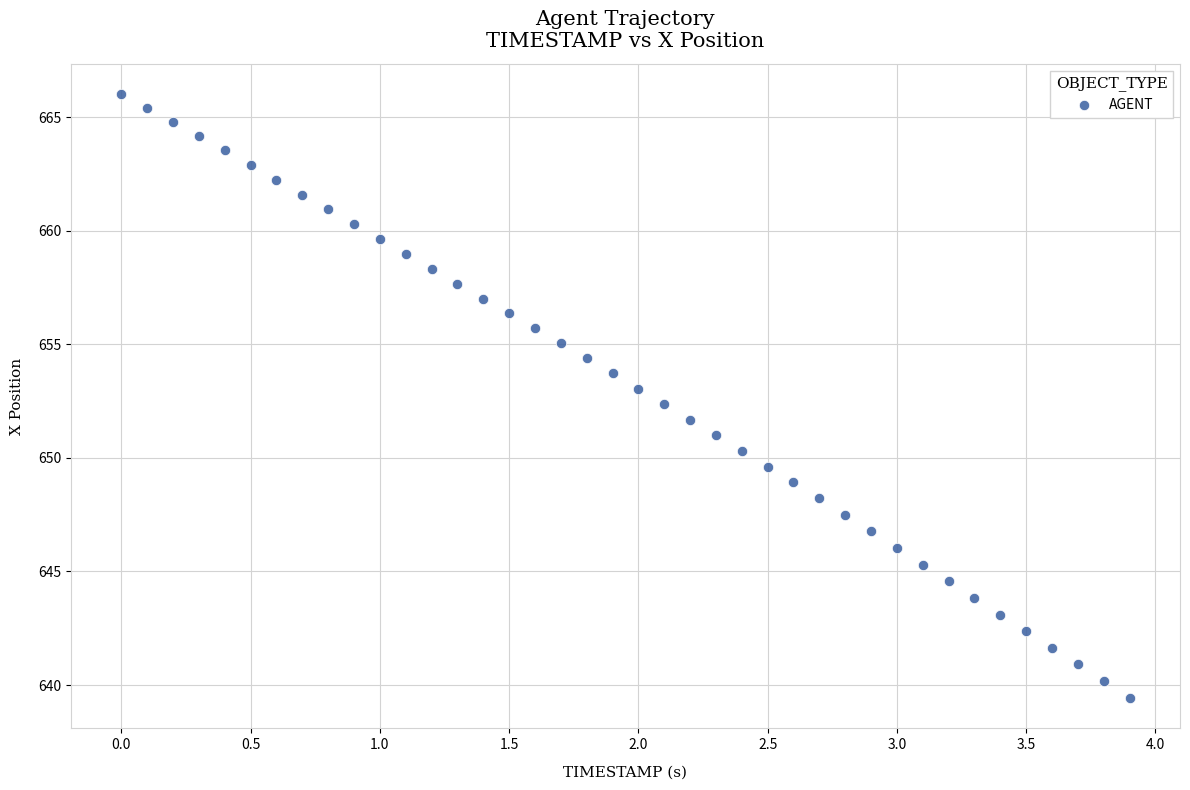

What is the range of Y values (max minus min)?

26.6